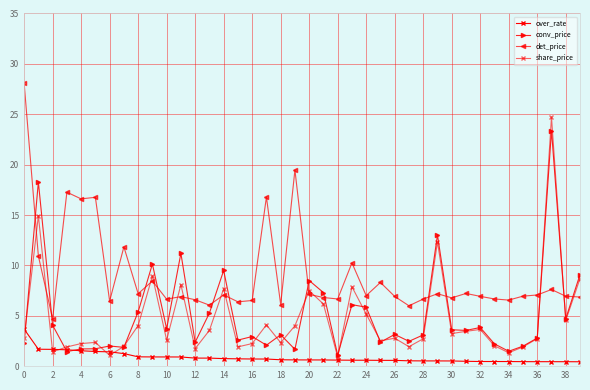

Where is the first local maximum for det_price?

6